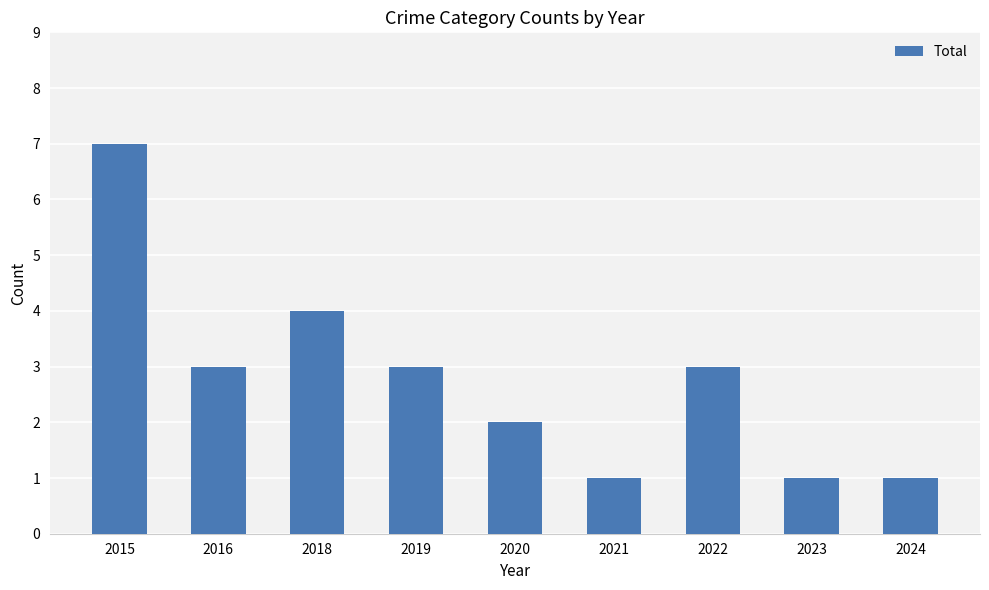

What is the difference between the maximum and minimum values?

6